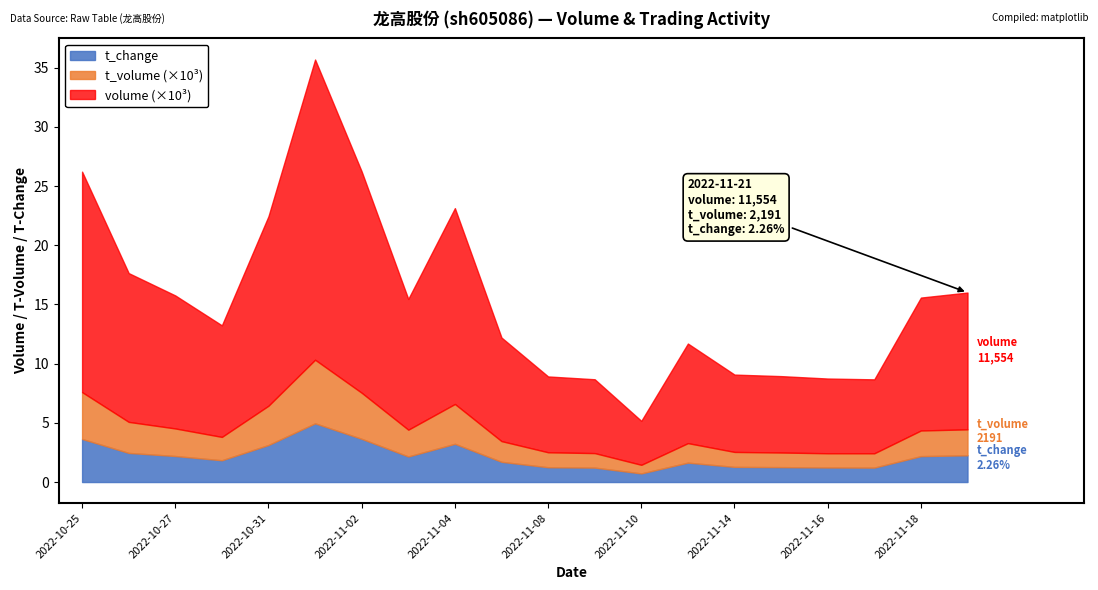

Reading right to left, list all the values displayed in this chart.

volume: 2022-11-21=11554.0	2022-11-18=11226.0	2022-11-17=6247.0	2022-11-16=6312.0	2022-11-15=6453.0	2022-11-14=6532.0	2022-11-11=8411.0	2022-11-10=3712.0	2022-11-09=6237.0	2022-11-08=6405.0	2022-11-07=8748.0	2022-11-04=16543.0	2022-11-03=11041.0	2022-11-02=18690.0	2022-11-01=25357.0	2022-10-31=16008.0	2022-10-28=9422.0	2022-10-27=11234.0	2022-10-26=12567.0	2022-10-25=18622.0
t_volume: 2022-11-21=2191.0	2022-11-18=2165.0	2022-11-17=1208.0	2022-11-16=1201.0	2022-11-15=1234.0	2022-11-14=1264.0	2022-11-11=1647.0	2022-11-10=726.0	2022-11-09=1225.0	2022-11-08=1264.0	2022-11-07=1747.0	2022-11-04=3363.0	2022-11-03=2262.0	2022-11-02=3890.0	2022-11-01=5371.0	2022-10-31=3318.0	2022-10-28=1972.0	2022-10-27=2327.0	2022-10-26=2622.0	2022-10-25=3956.0
t_change: 2022-11-21=2.3	2022-11-18=2.2	2022-11-17=1.2	2022-11-16=1.2	2022-11-15=1.3	2022-11-14=1.3	2022-11-11=1.6	2022-11-10=0.7	2022-11-09=1.2	2022-11-08=1.2	2022-11-07=1.7	2022-11-04=3.2	2022-11-03=2.2	2022-11-02=3.6	2022-11-01=5.0	2022-10-31=3.1	2022-10-28=1.8	2022-10-27=2.2	2022-10-26=2.5	2022-10-25=3.6